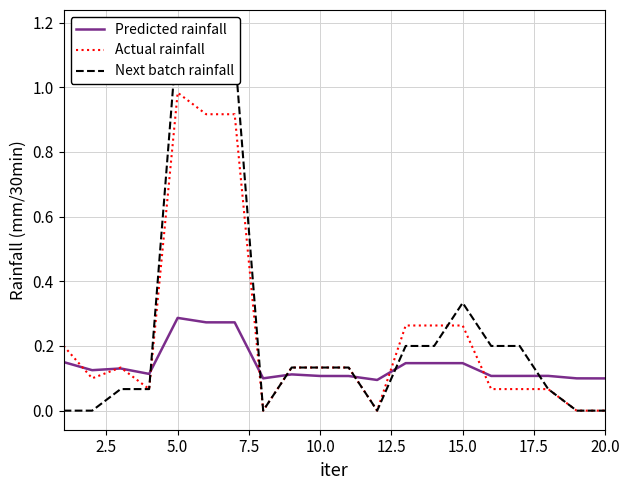

What are all the series names shown in the legend?

Predicted rainfall, Actual rainfall, Next batch rainfall